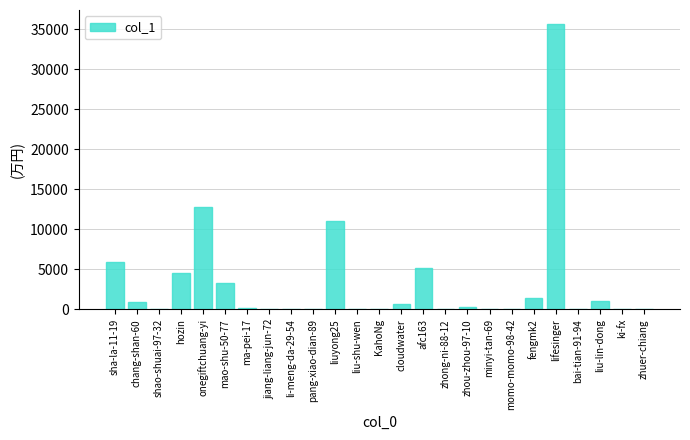

How many series are shown in this chart?

1